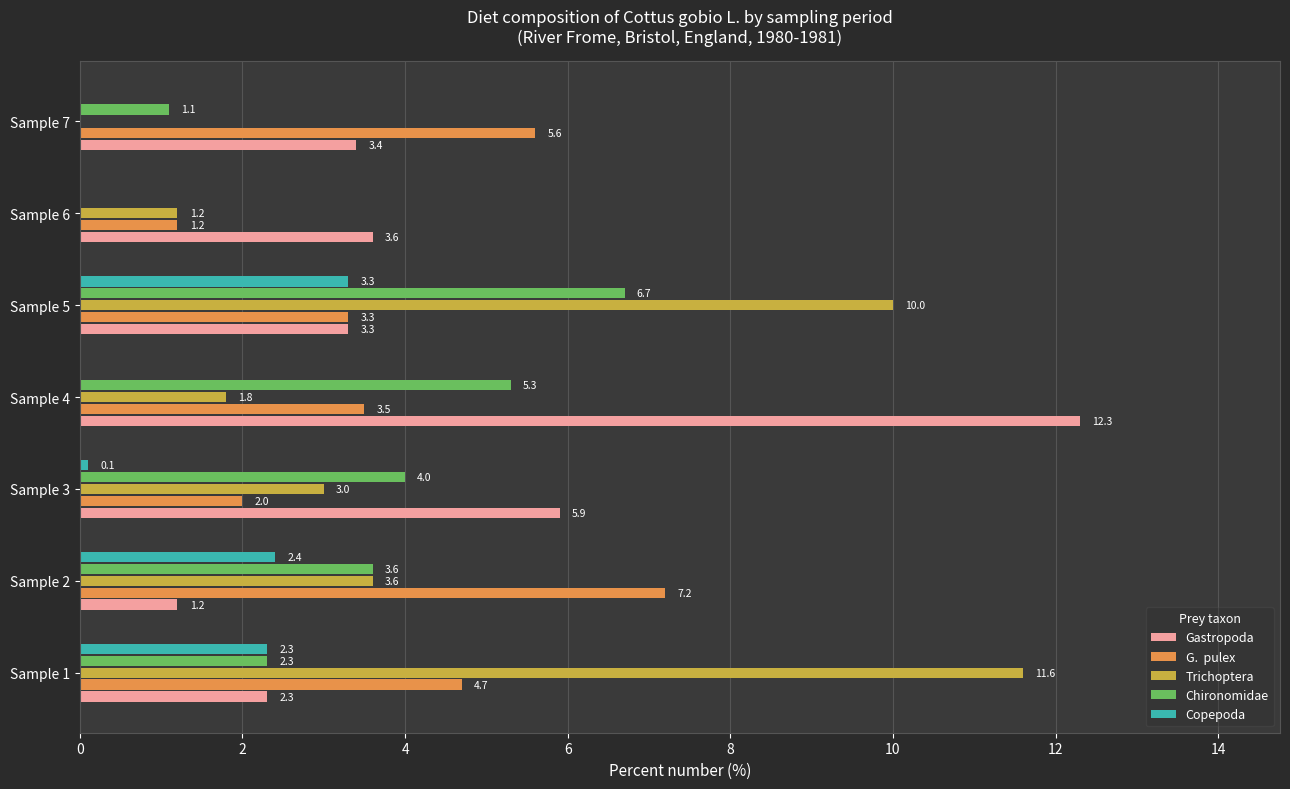

What is the maximum value shown in the chart?

12.3